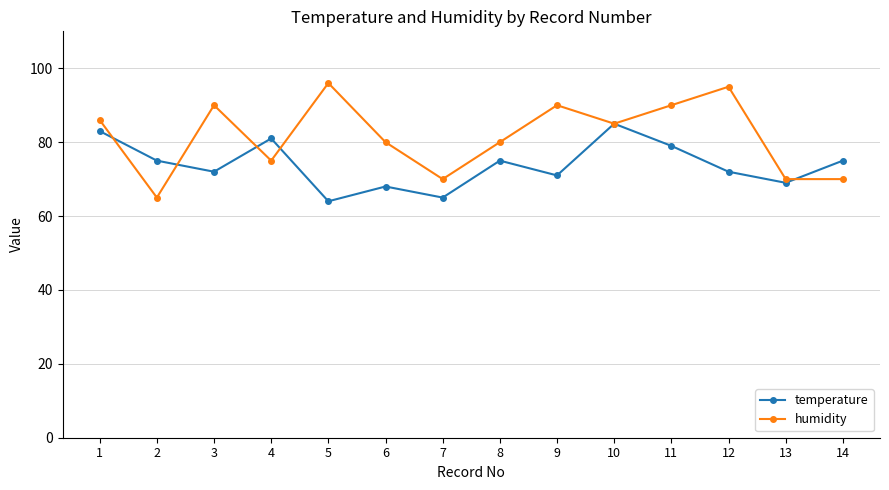

At 2, list the series in order from largest to smallest.

temperature, humidity